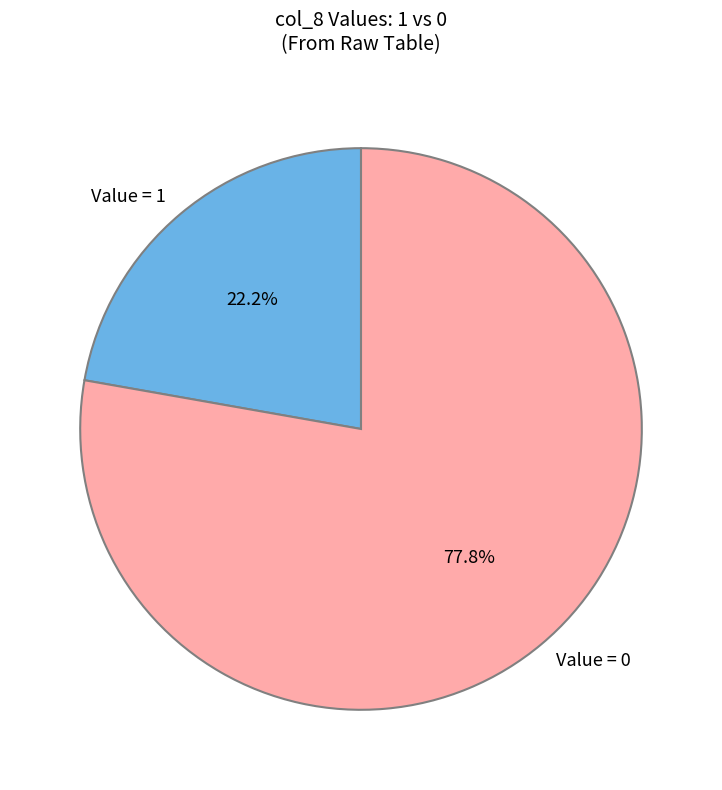

Does any single category account for the majority?

Yes